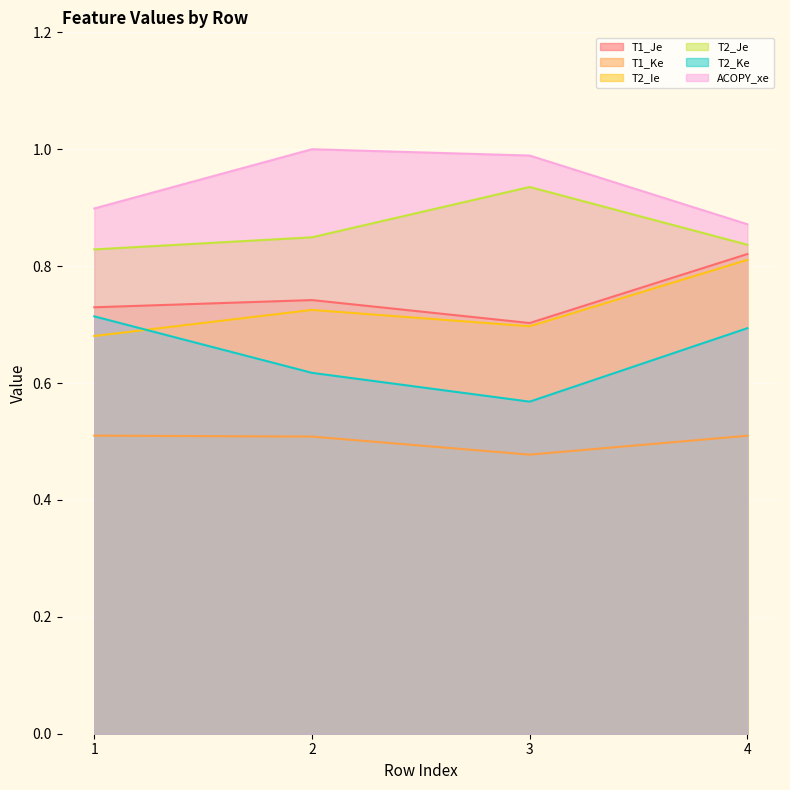

Between 1 and 4, which is larger?

4